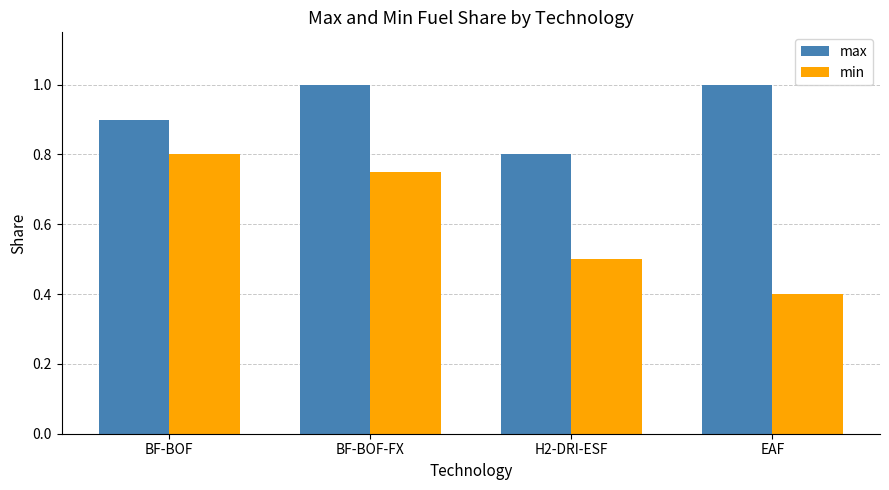

Is the value of max at BF-BOF greater than the value of min at BF-BOF?

Yes